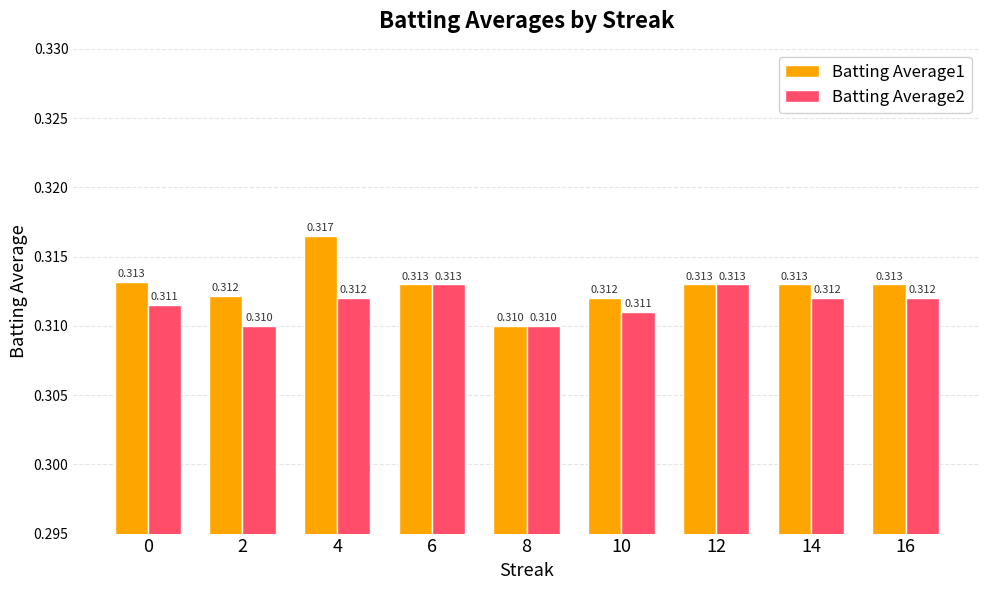

What is the greatest value displayed?

0.3